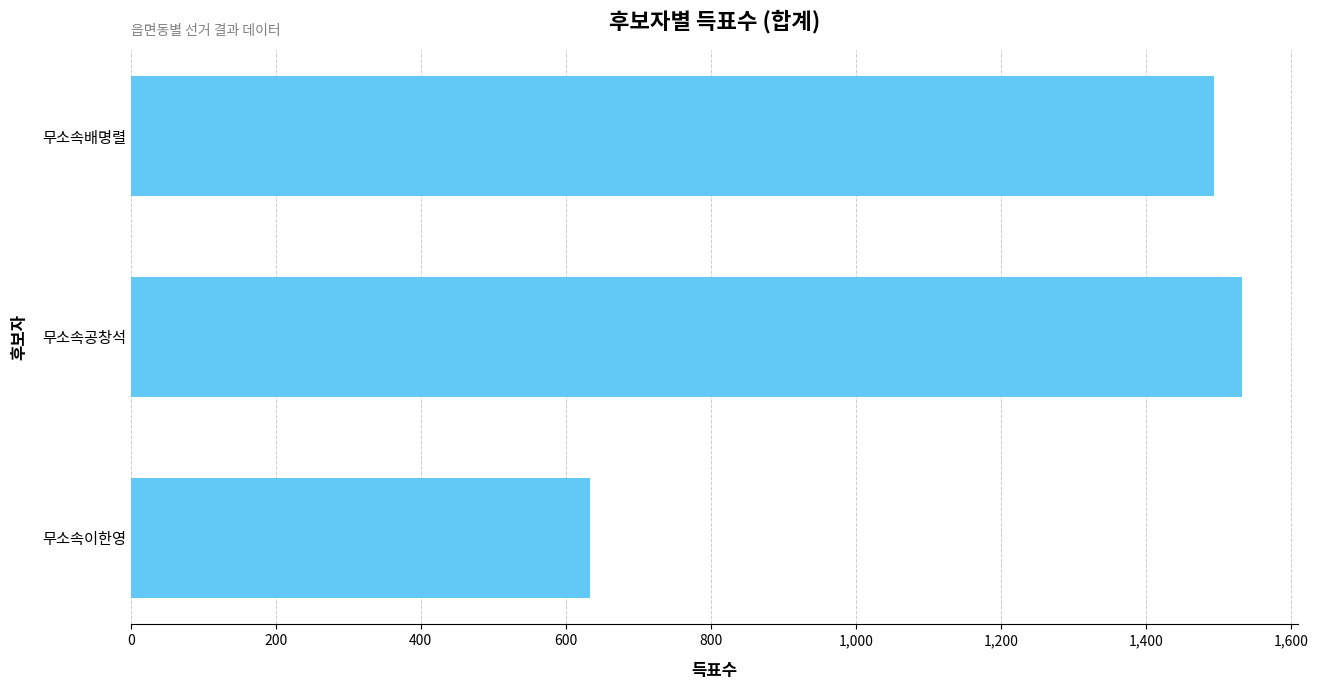

Reading top to bottom, list all the values displayed in this chart.

무소속배명렬=1494	무소속공창석=1533	무소속이한영=633